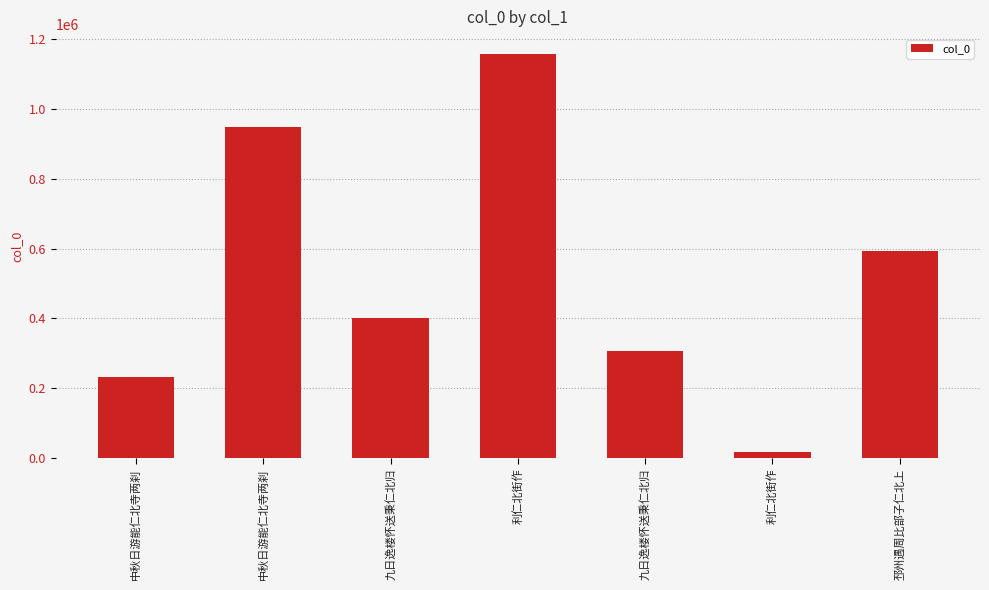

What value does the data have at 中秋日游能仁北寺两刹?

232811